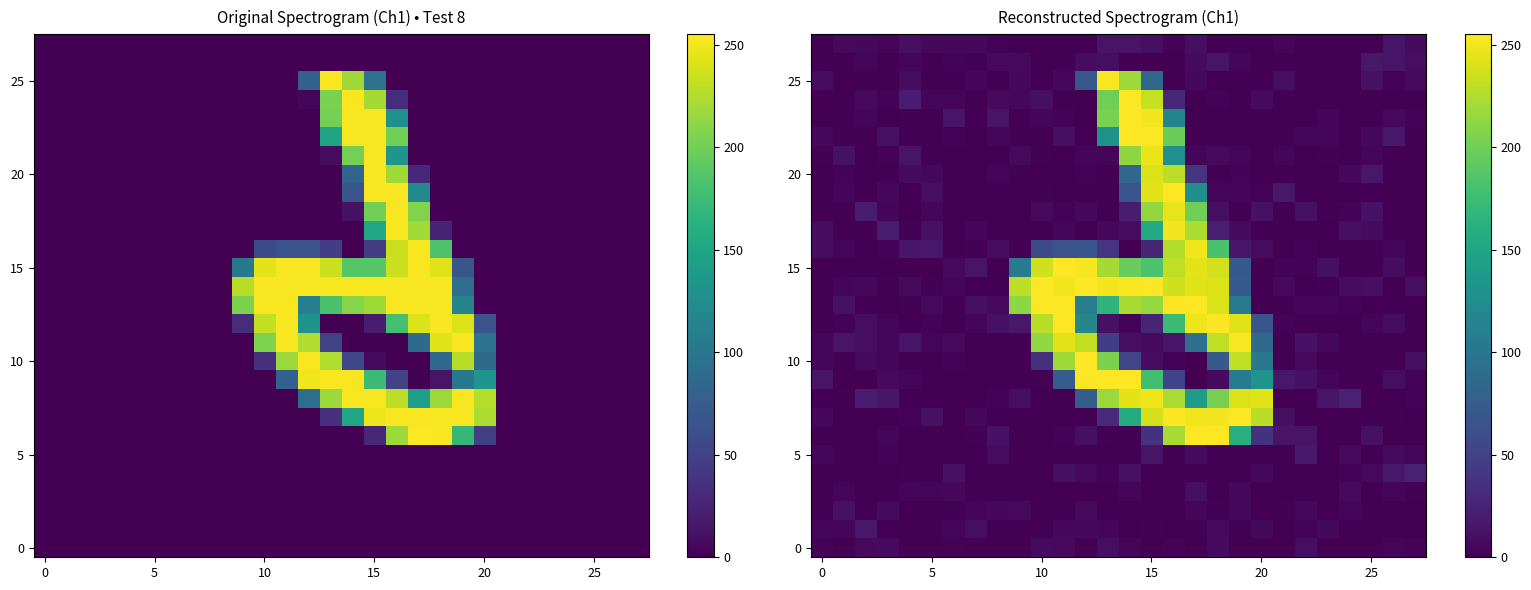

What is the total value across all series at 13?

2279.1